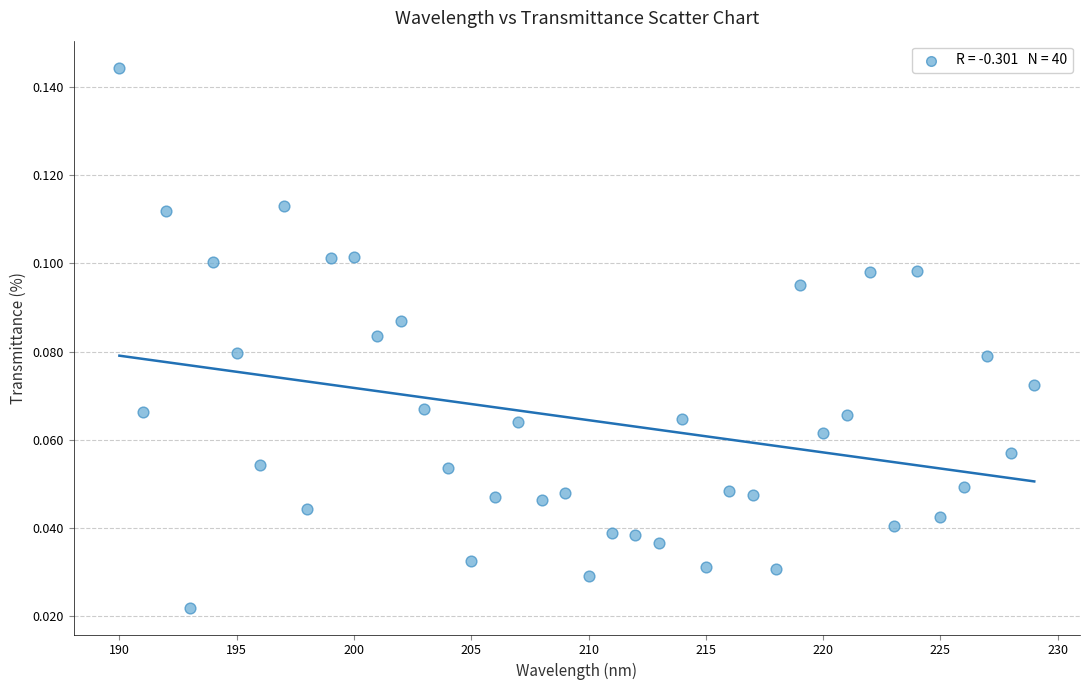

What is the range of X values (max minus min)?

39.0